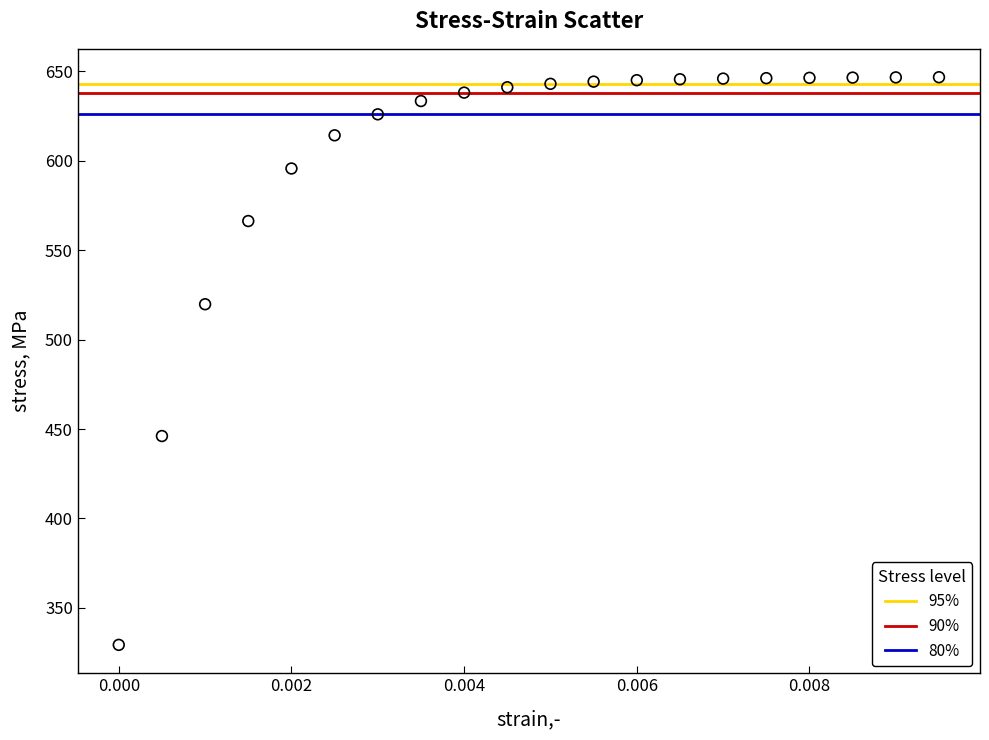

What Y value in the scatter plot is closest to 488?

519.8